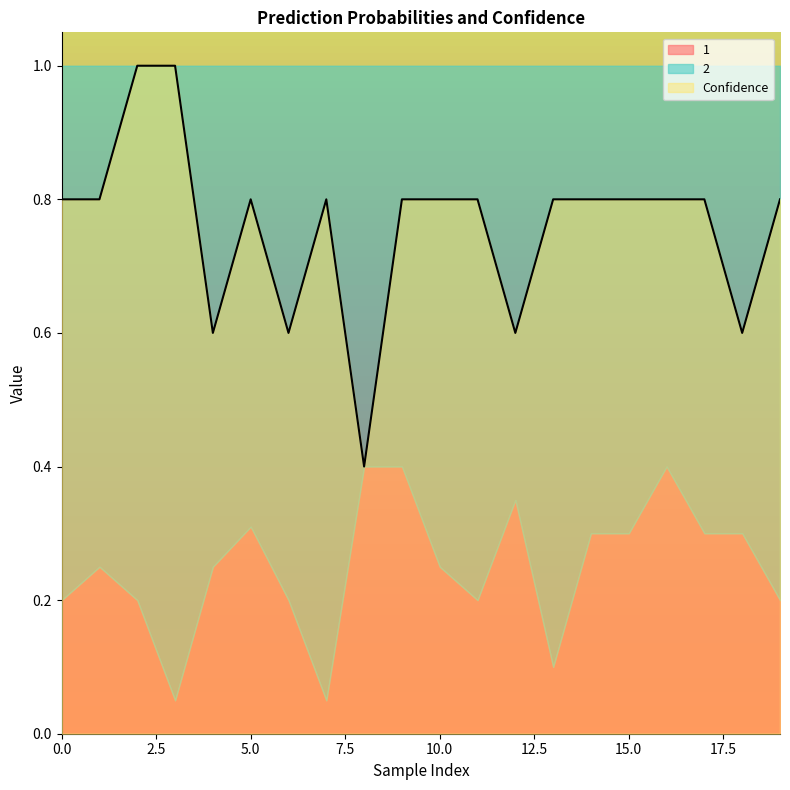

At which category is the sum across all series the highest?

2